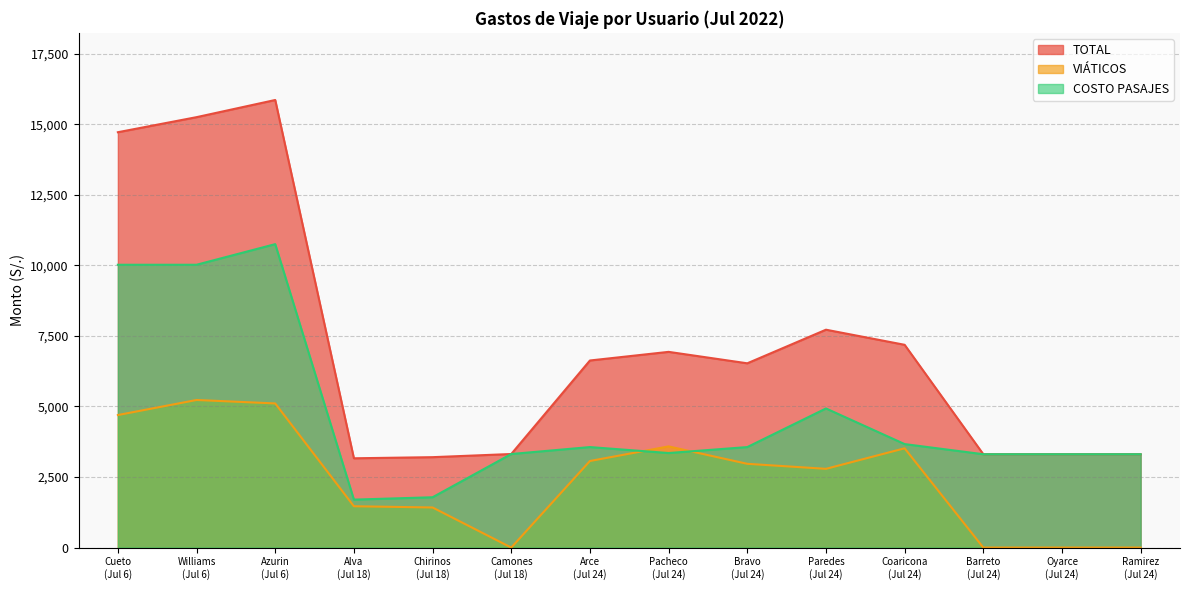

At which label is VIÁTICOS closest to 2614?

Paredes
(Jul 24)